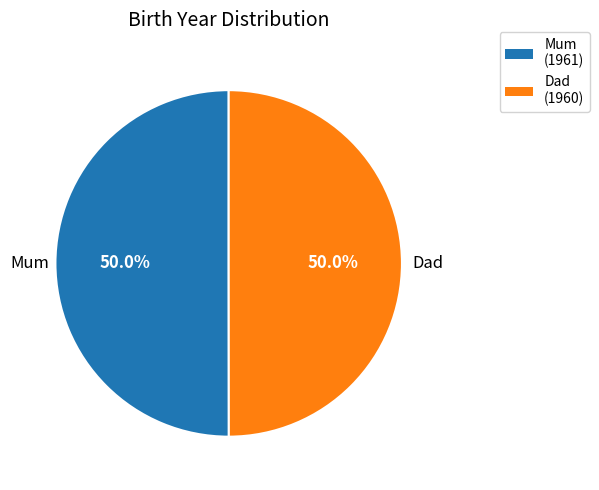

To the nearest percent, what is the average slice percentage?

50%